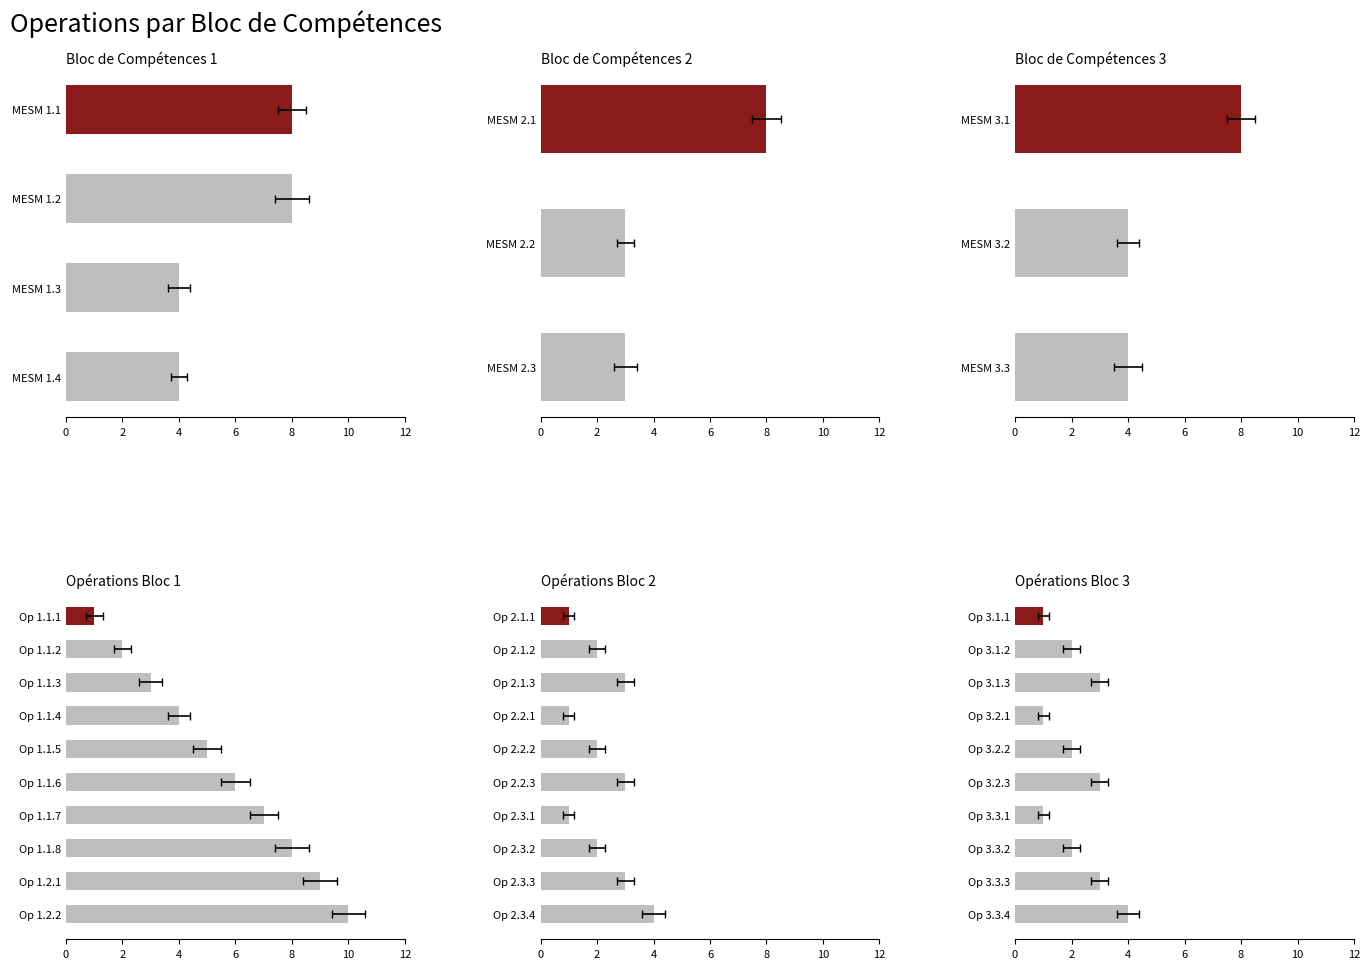

What is the value of the MESM 1.1 bar at the 1st from the left?

8